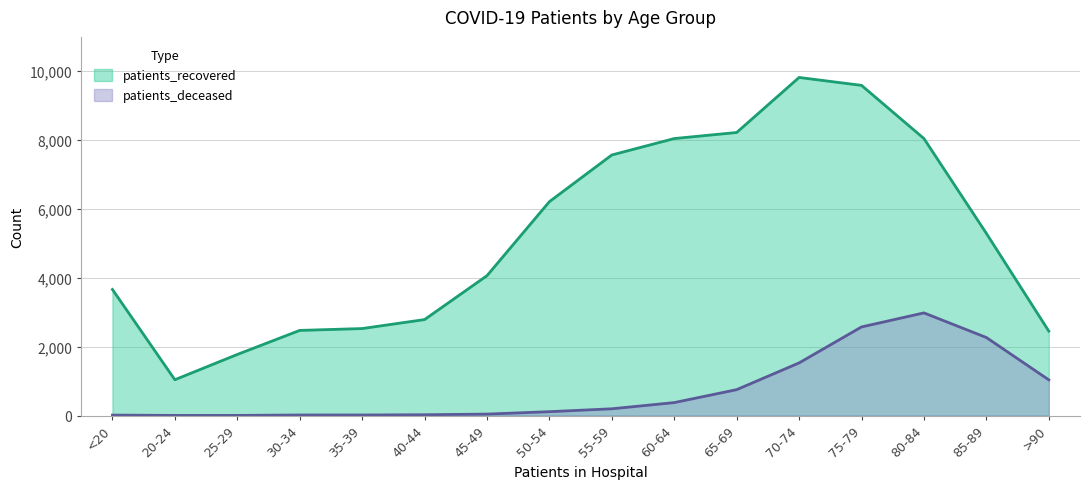

Rank the series by their average value, from highest to lowest.

patients_recovered, patients_deceased